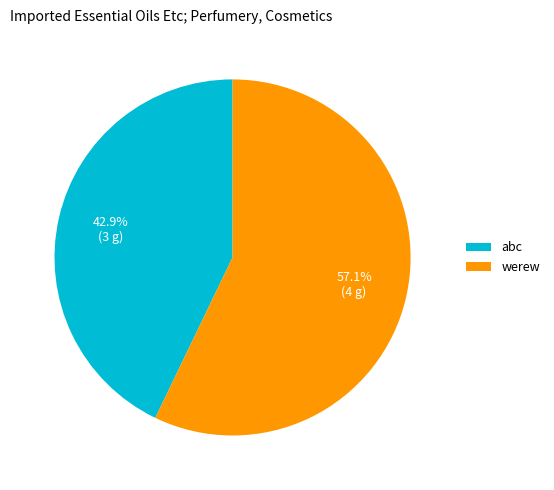

Does werew account for over 50% of the chart?

Yes